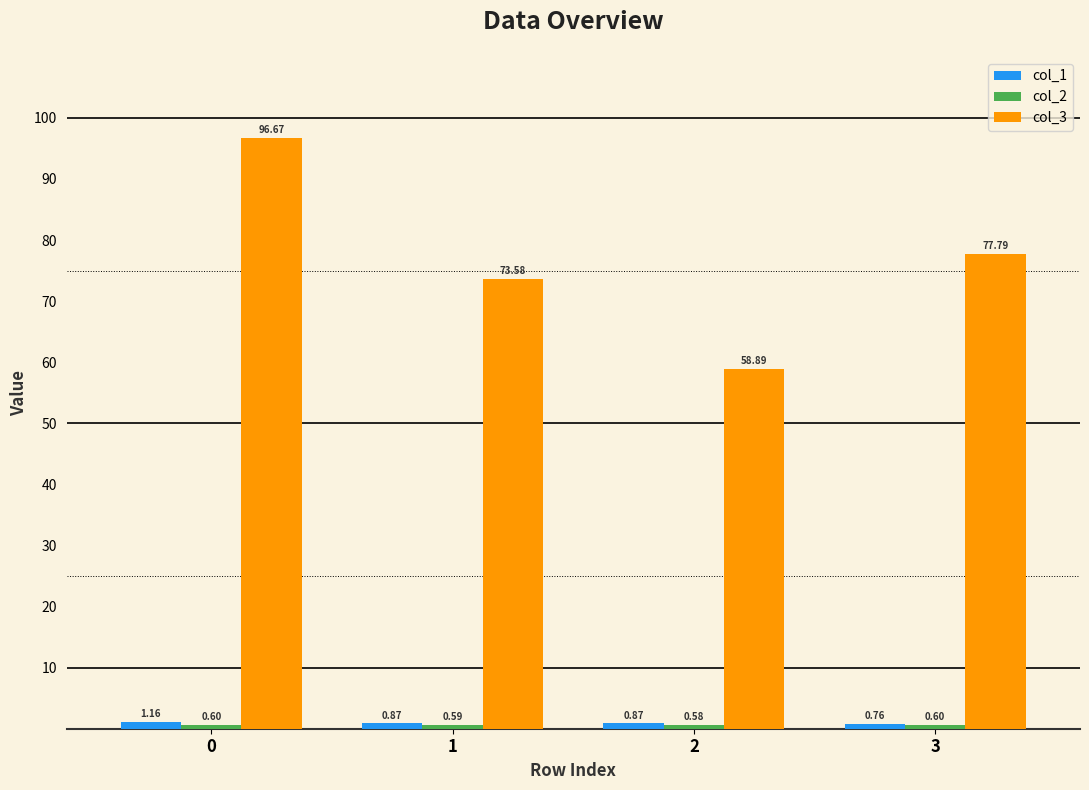

What is the difference between the highest and lowest values at 0?

96.1